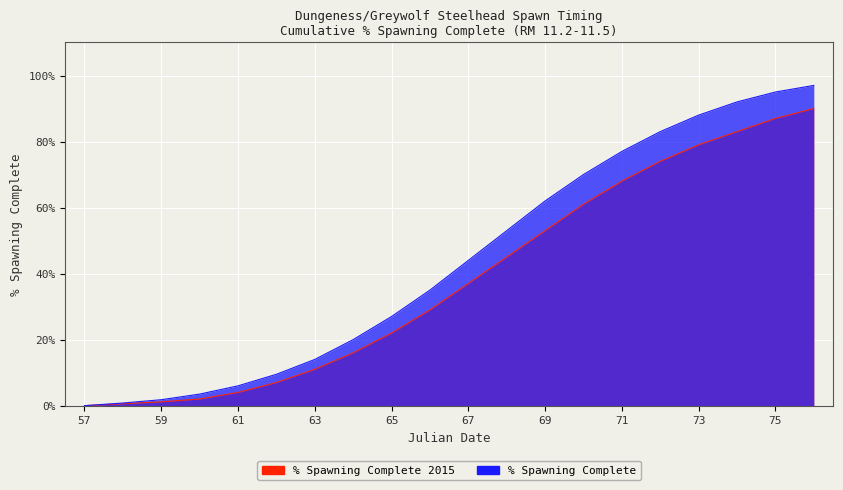

Reading left to right, what are all the values shown in this chart?

% Spawning Complete 2015: 0.0	0.6	1.2	2.0	4.0	7.0	11.0	16.0	22.0	29.0	37.0	45.0	53.0	61.0	68.0	74.0	79.0	83.0	87.0	90.0
% Spawning Complete: 0.0	0.8	1.8	3.5	6.0	9.5	14.0	20.0	27.0	35.0	44.0	53.0	62.0	70.0	77.0	83.0	88.0	92.0	95.0	97.0